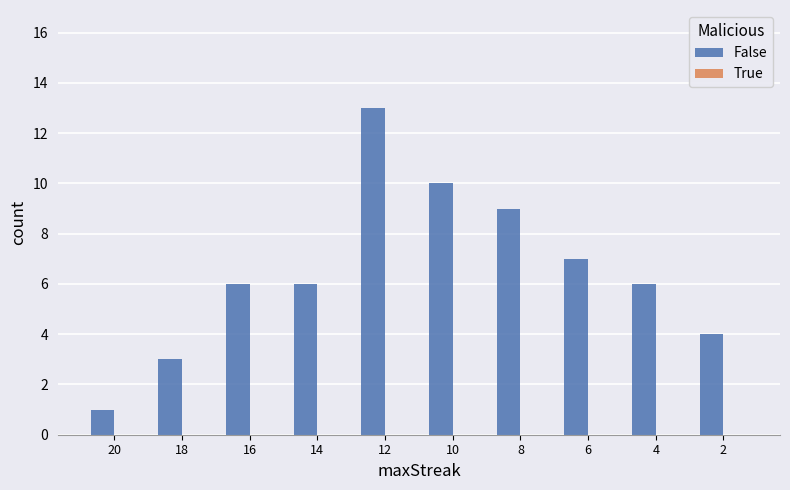

Are the bars horizontal?

No